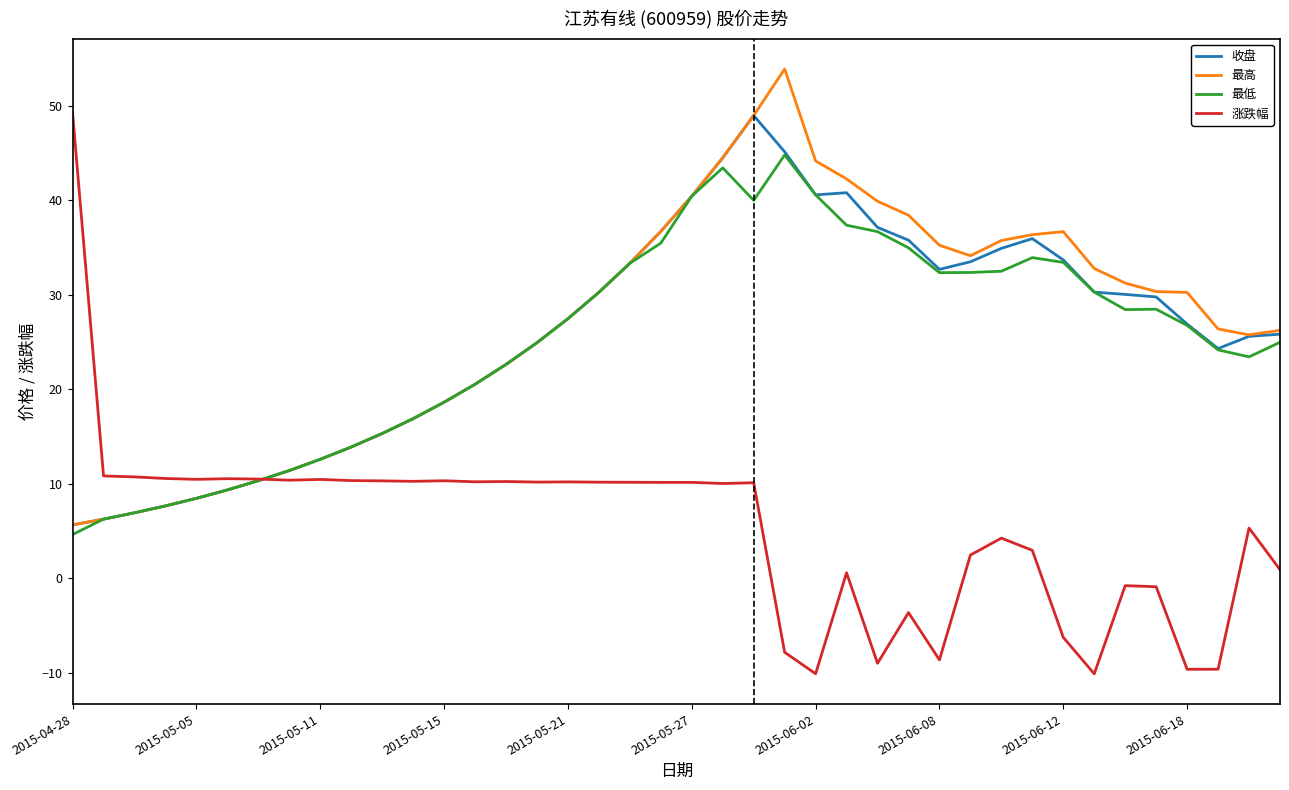

Which series has the largest range (max minus min)?

涨跌幅